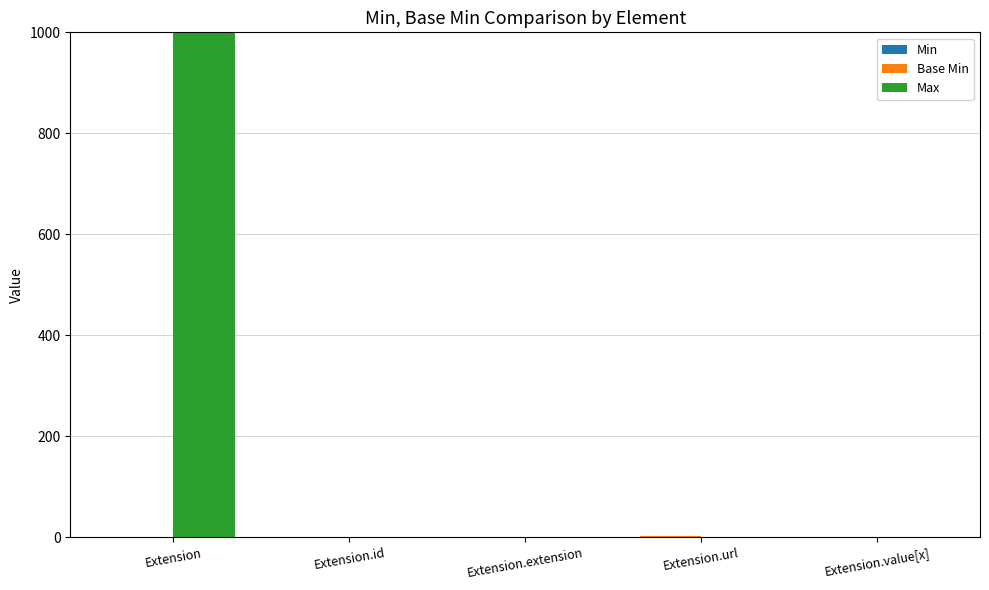

What is the total value across all series at Extension?

999